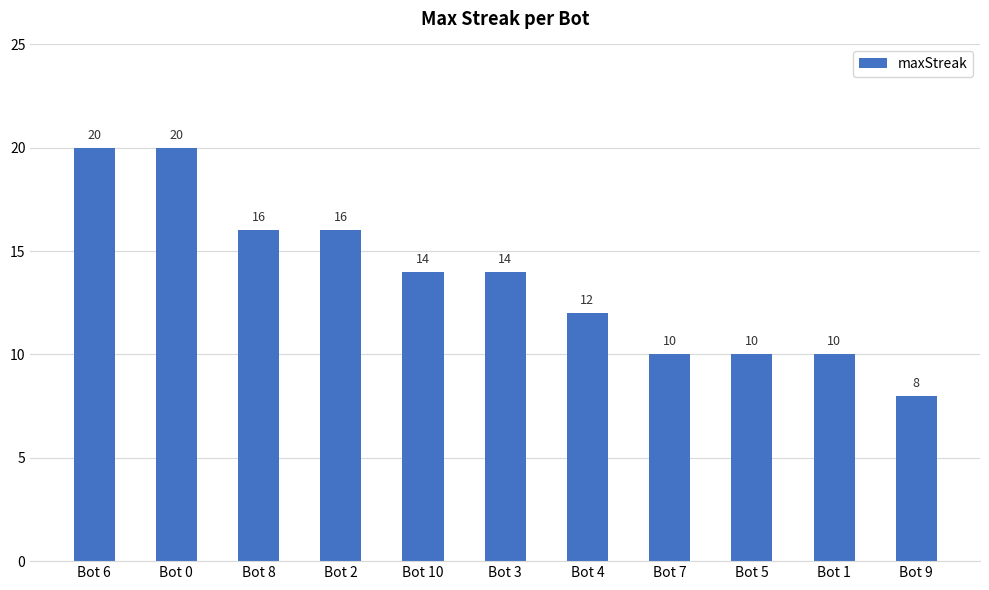

Is it true that the value at Bot 9 is 12?

False